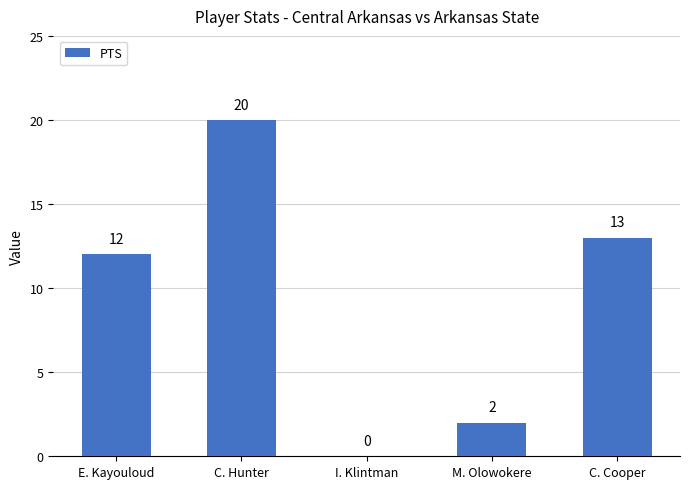

What is the change in value from E. Kayouloud to C. Hunter?

+8